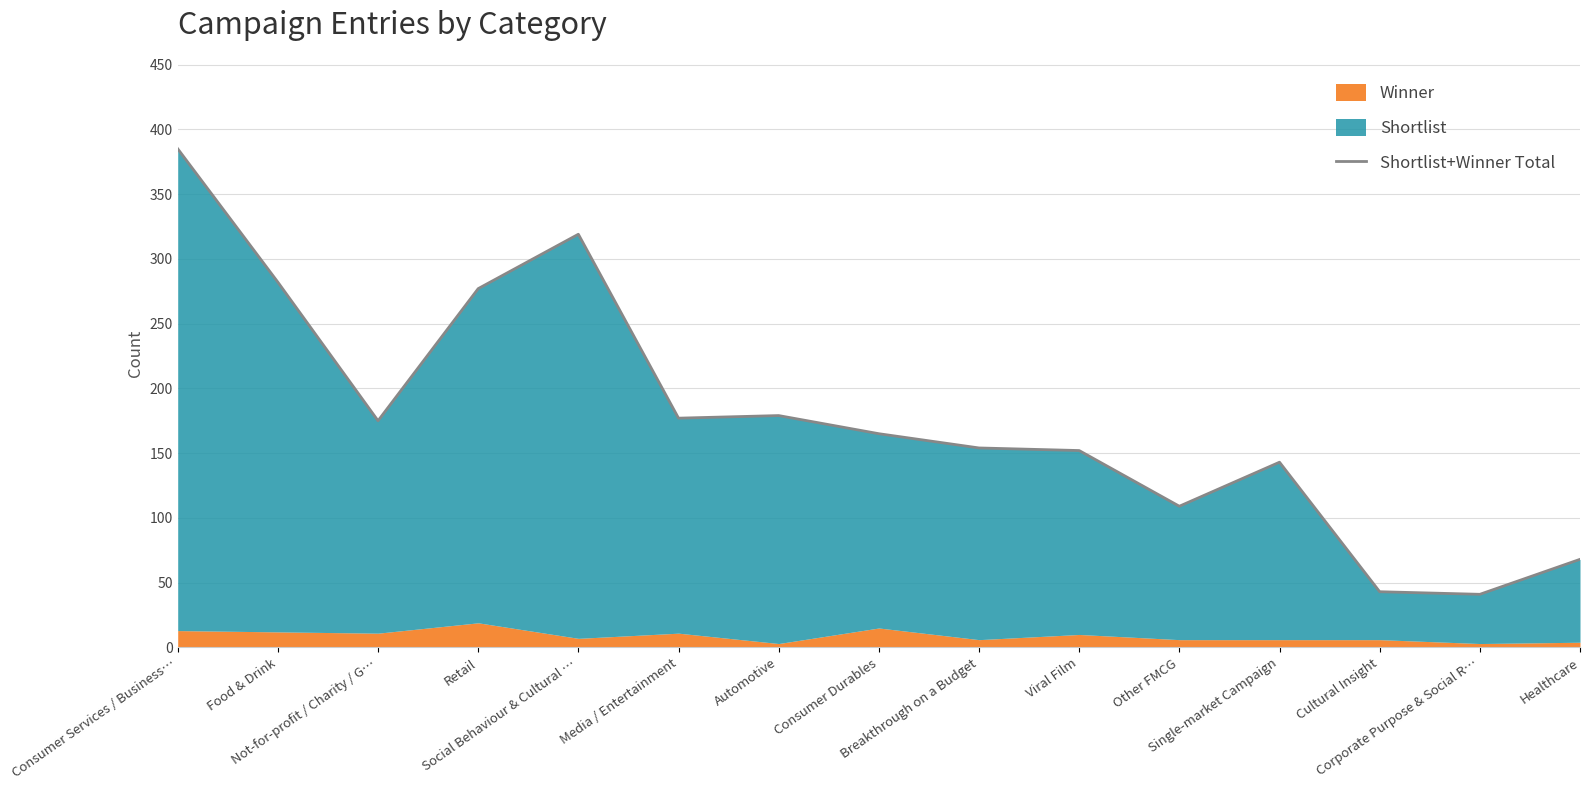

Reading left to right, what are all the values shown in this chart?

Consumer Services / Business…=385	Food & Drink=282	Not-for-profit / Charity / G…=175	Retail=277	Social Behaviour & Cultural …=319	Media / Entertainment=177	Automotive=179	Consumer Durables=165	Breakthrough on a Budget=154	Viral Film=152	Other FMCG=109	Single-market Campaign=143	Cultural Insight=43	Corporate Purpose & Social R…=41	Healthcare=68